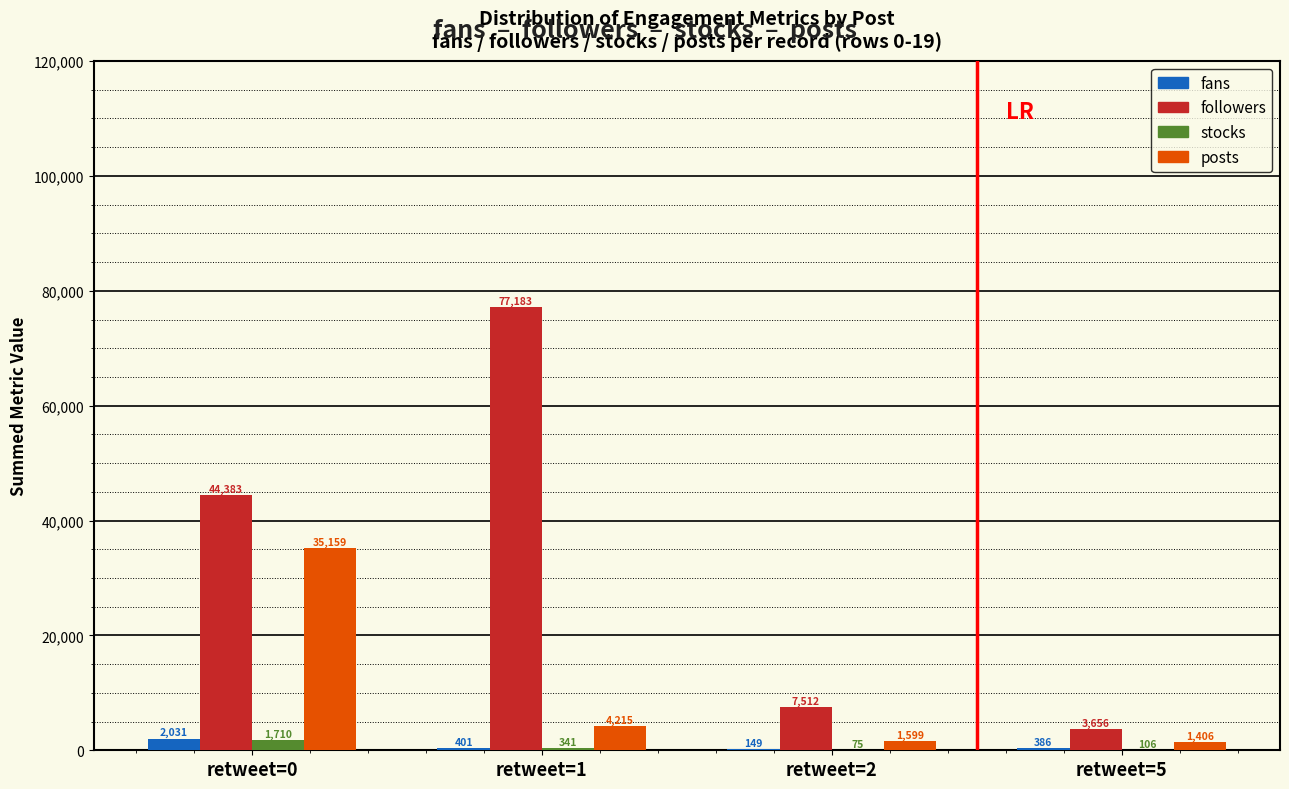

Where does the stocks series first go above 341?

retweet=0